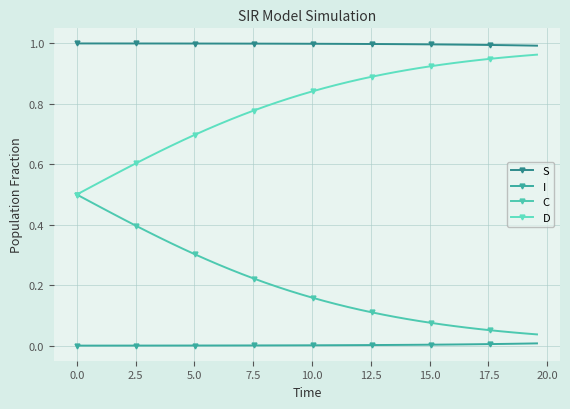

How many data points does each series have?

40